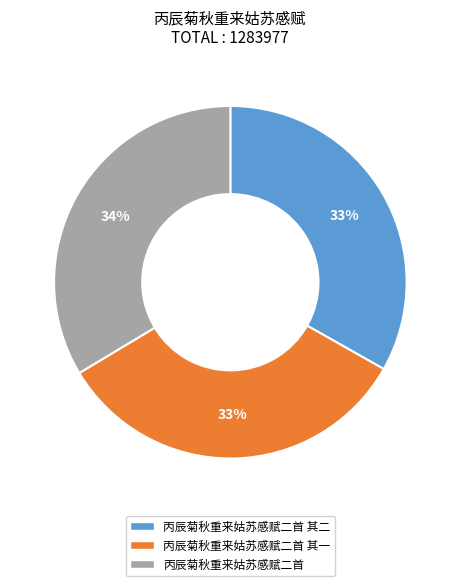

Is there a majority slice in this chart?

No